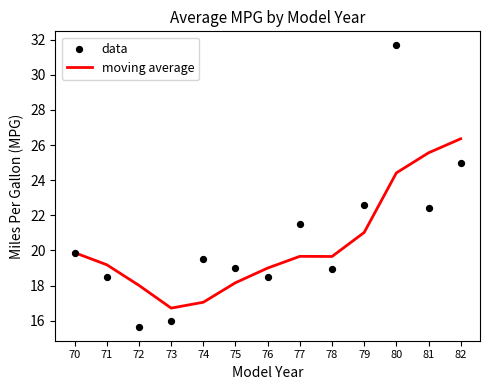

What are all the series names shown in the legend?

moving average, data